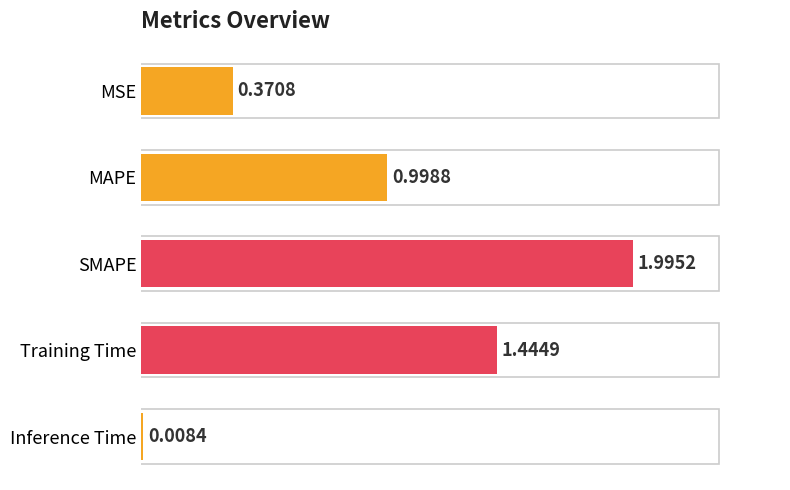

Count the number of data series in this chart.

1